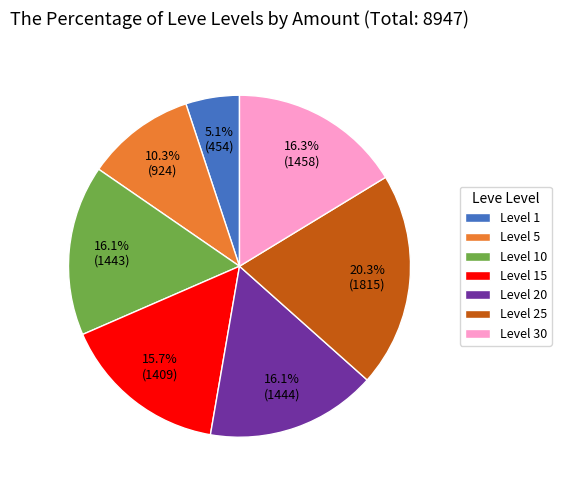

Is there any slice that represents more than half of the pie?

No